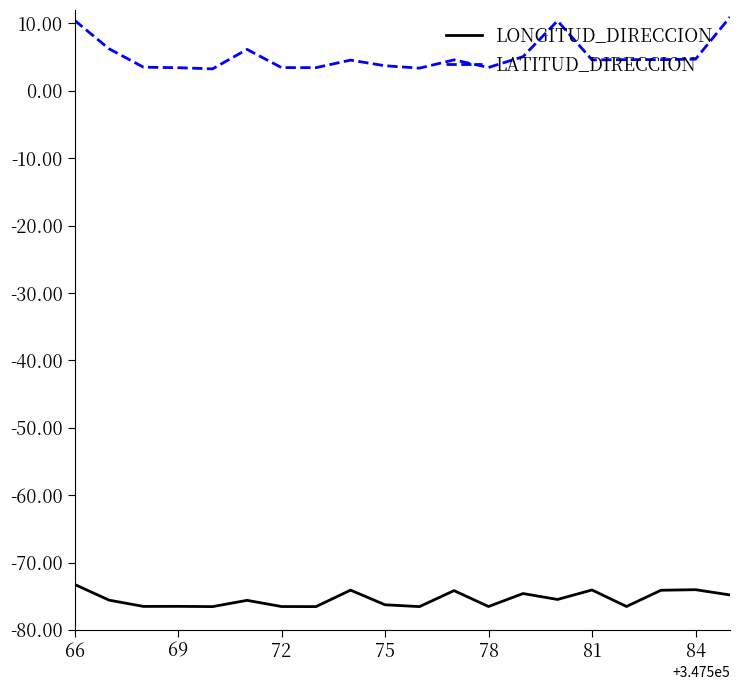

Which series has the widest spread of values?

LATITUD_DIRECCION